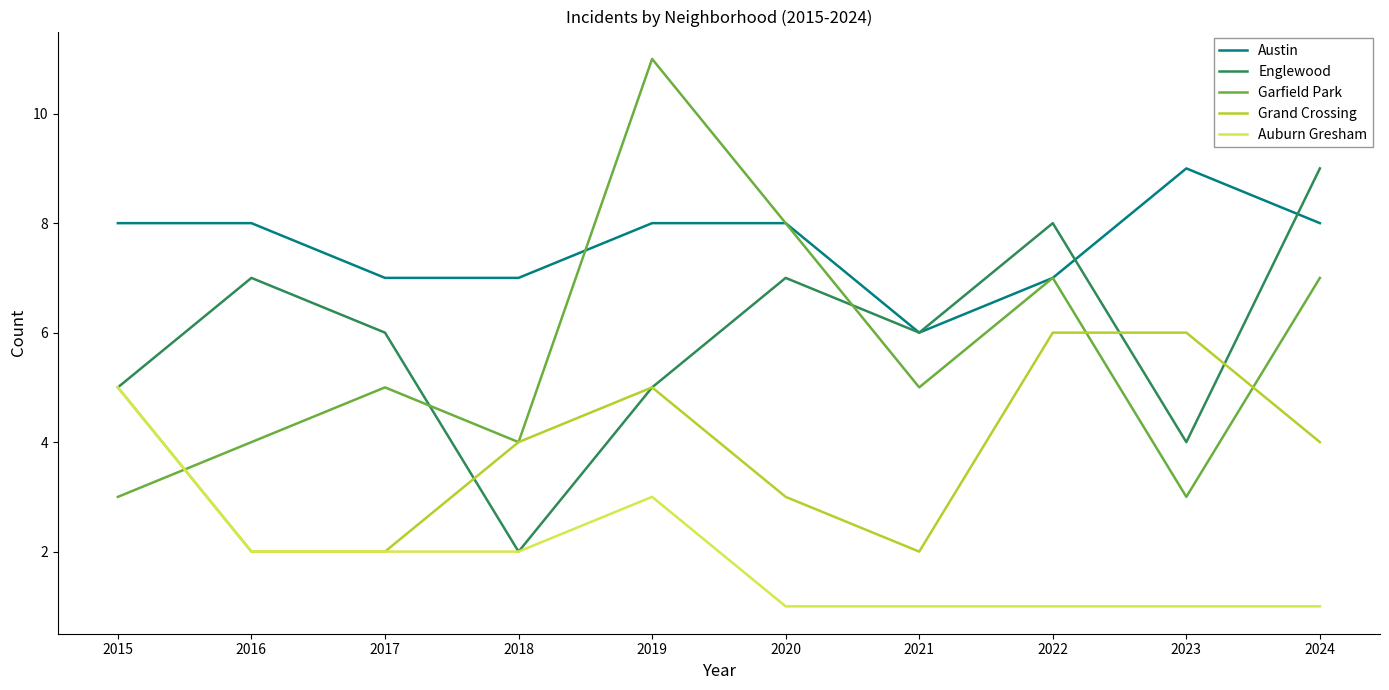

Reading right to left, transcribe all the data shown in this chart.

Austin: 2024=8	2023=9	2022=7	2021=6	2020=8	2019=8	2018=7	2017=7	2016=8	2015=8
Englewood: 2024=9	2023=4	2022=8	2021=6	2020=7	2019=5	2018=2	2017=6	2016=7	2015=5
Garfield Park: 2024=7	2023=3	2022=7	2021=5	2020=8	2019=11	2018=4	2017=5	2016=4	2015=3
Grand Crossing: 2024=4	2023=6	2022=6	2021=2	2020=3	2019=5	2018=4	2017=2	2016=2	2015=5
Auburn Gresham: 2024=1	2023=1	2022=1	2021=1	2020=1	2019=3	2018=2	2017=2	2016=2	2015=5